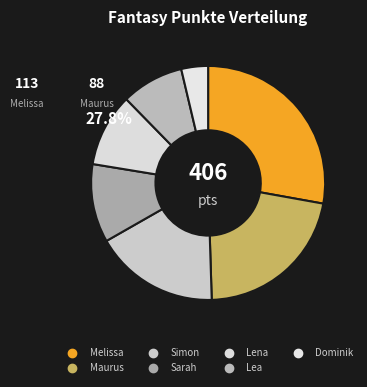

To the nearest percent, what portion does Maurus represent?

22%